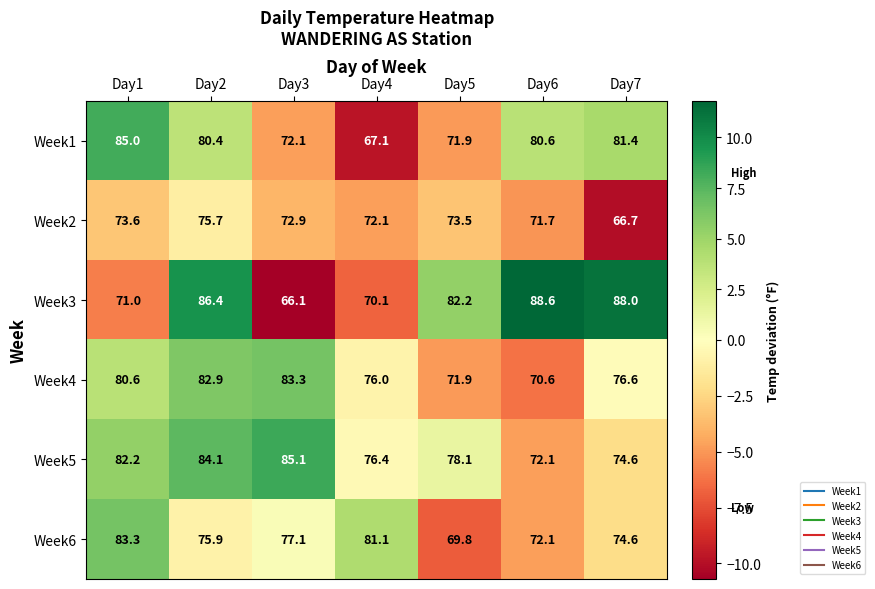

At how many categories does at least one series exceed 67?

7